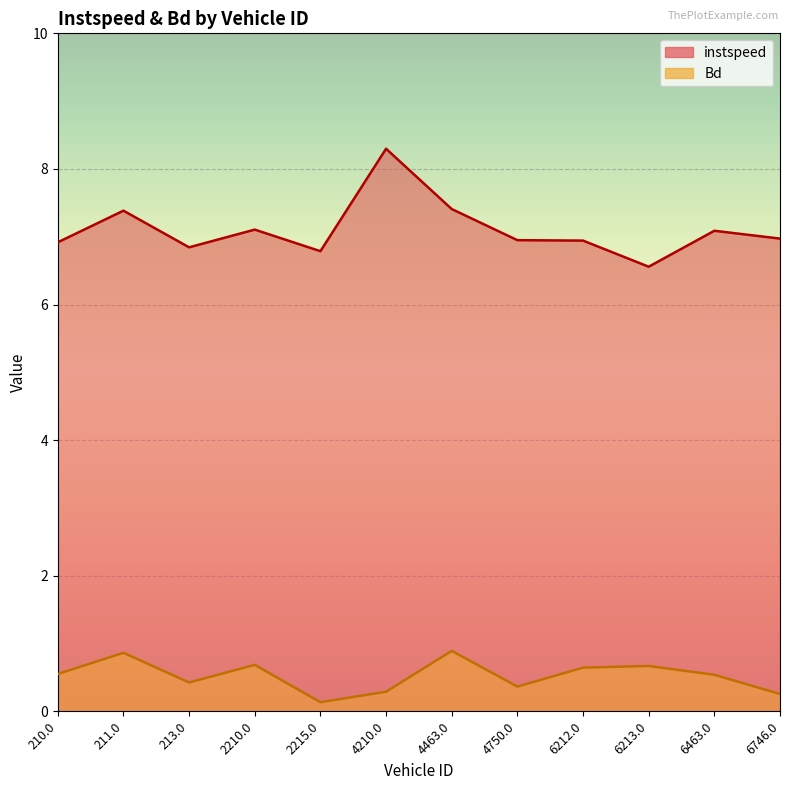

True or false: Bd and instspeed cross at least once.

False